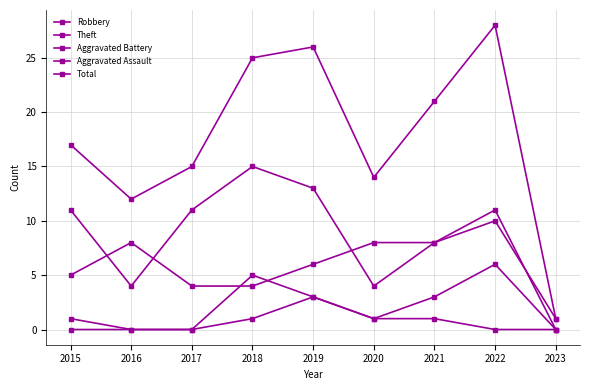

True or false: Aggravated Assault and Aggravated Battery intersect in this chart.

False